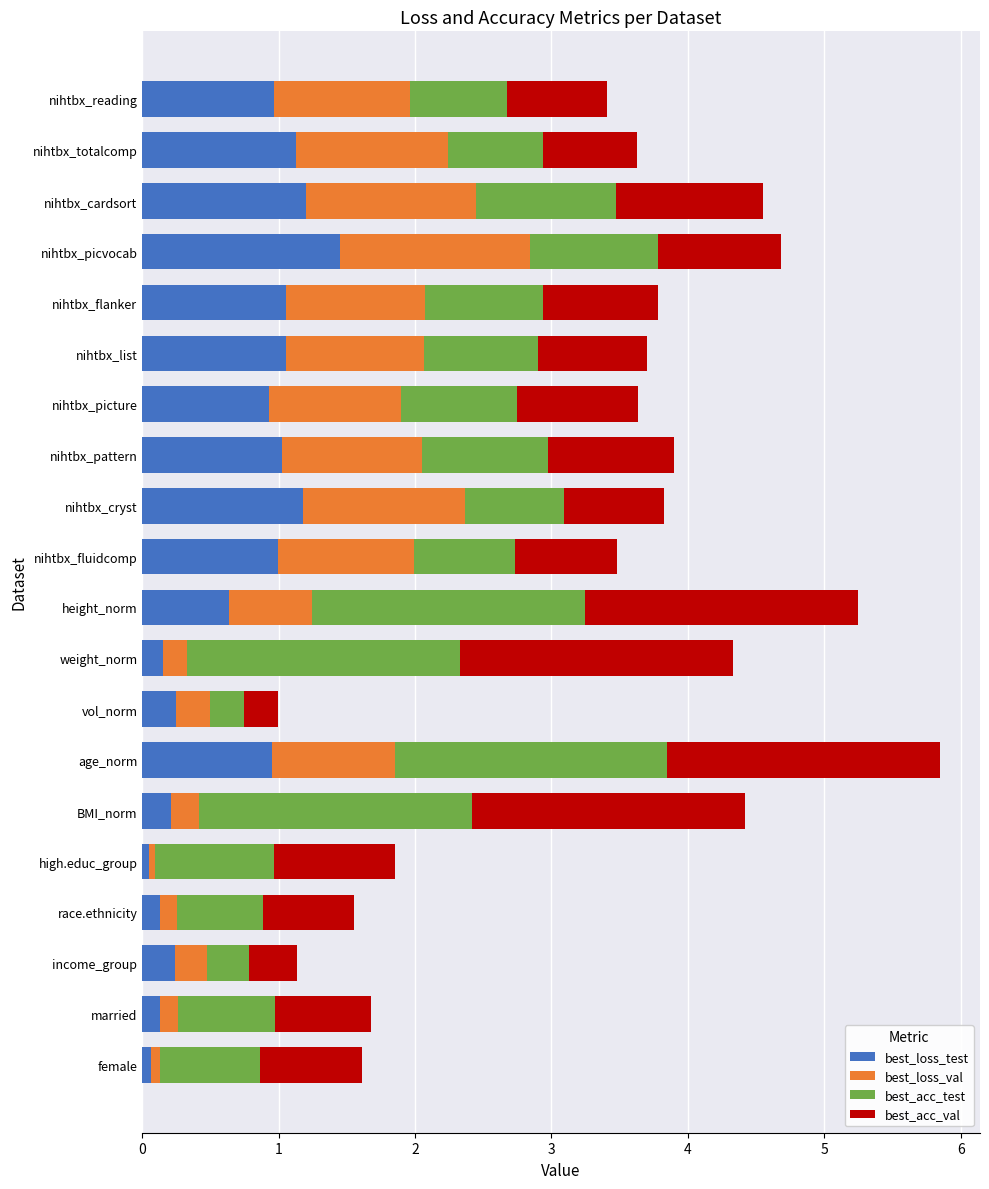

At which label does best_loss_test reach its peak?

nihtbx_picvocab